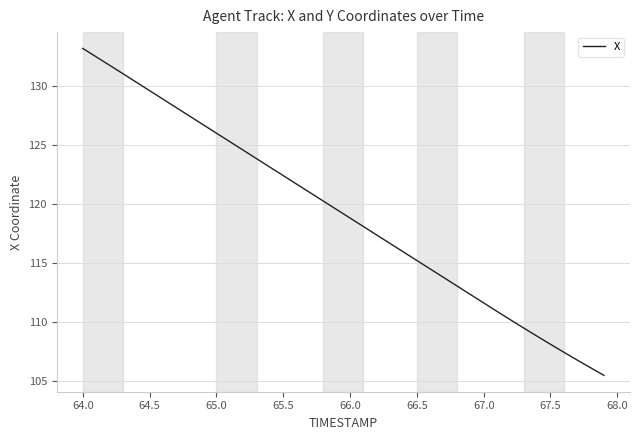

What is the minimum value shown in the chart?

105.5